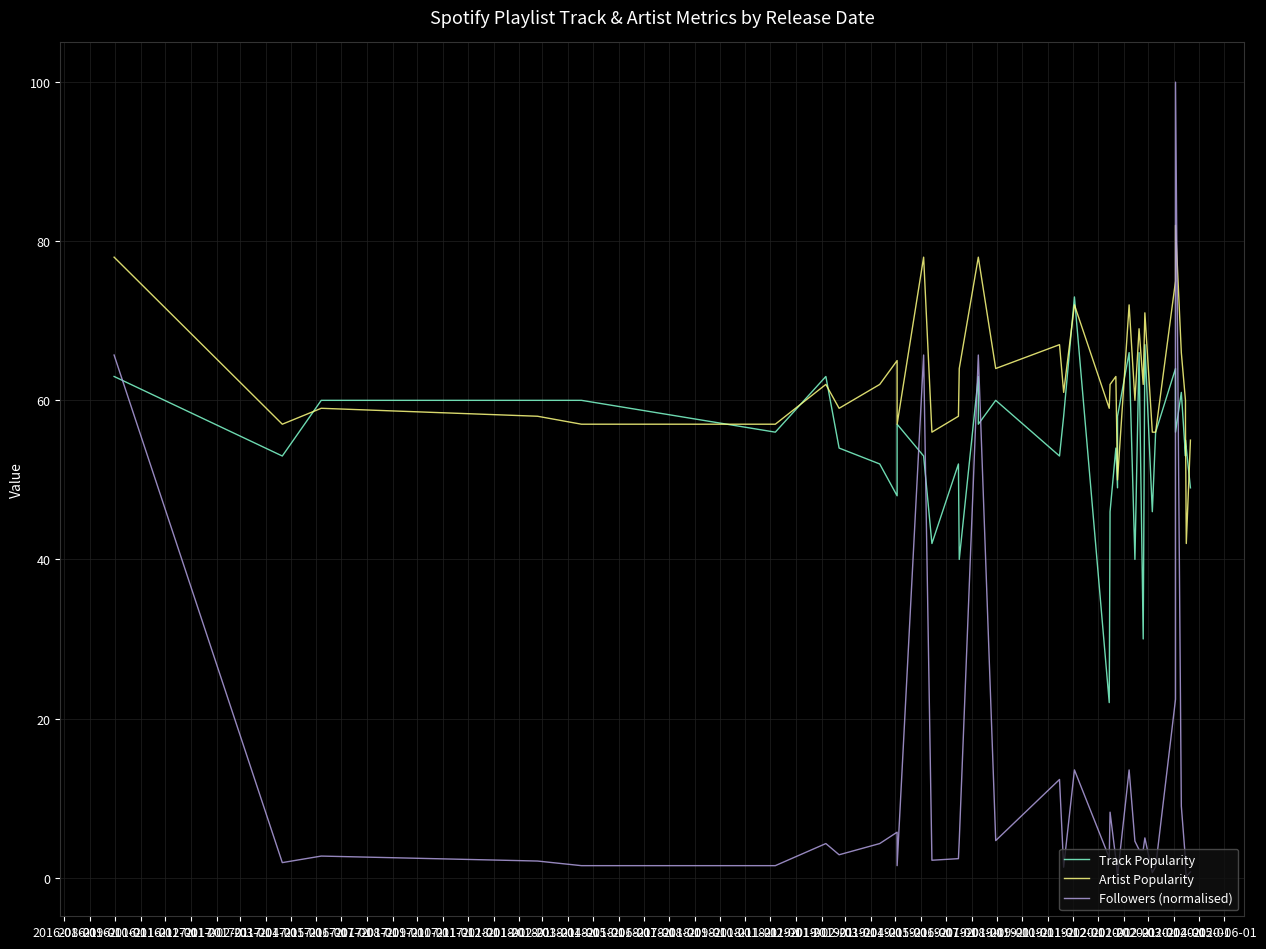

What position from the left is 2017-12-01?

17